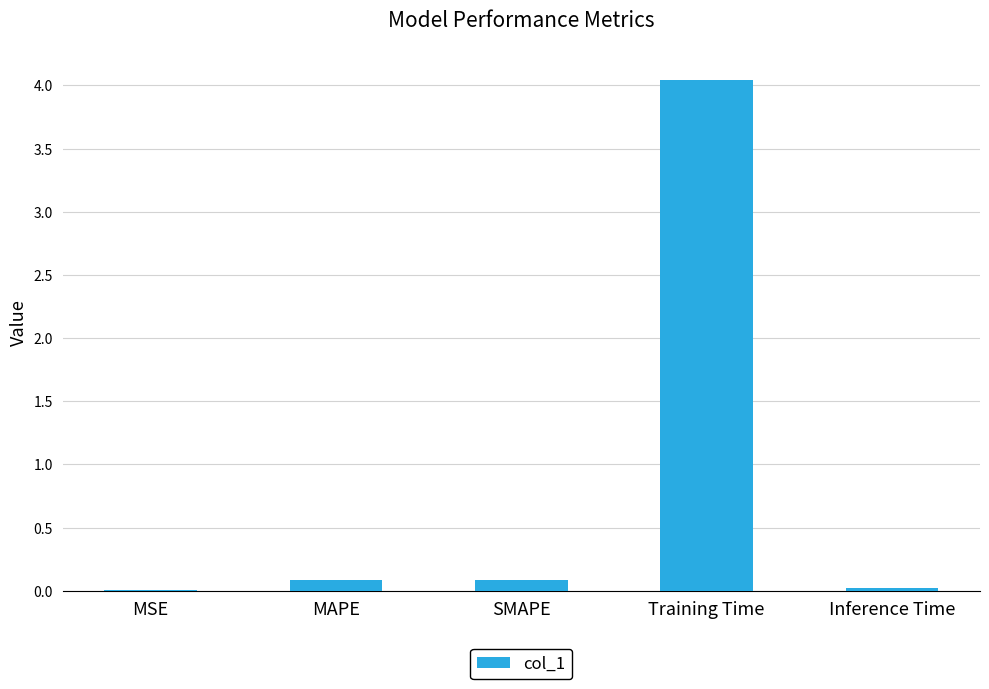

Between SMAPE and Training Time, which is larger?

Training Time